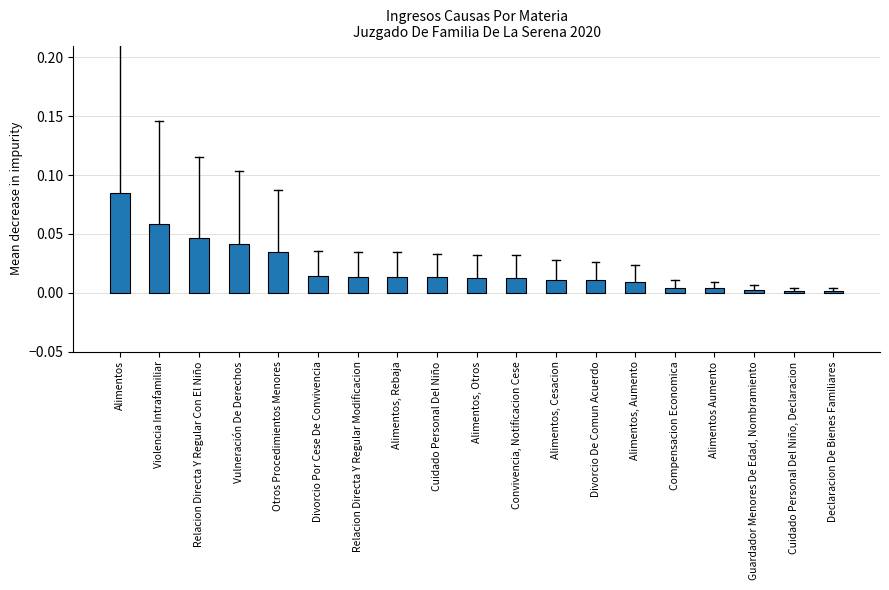

What is the sum of all values?

0.4